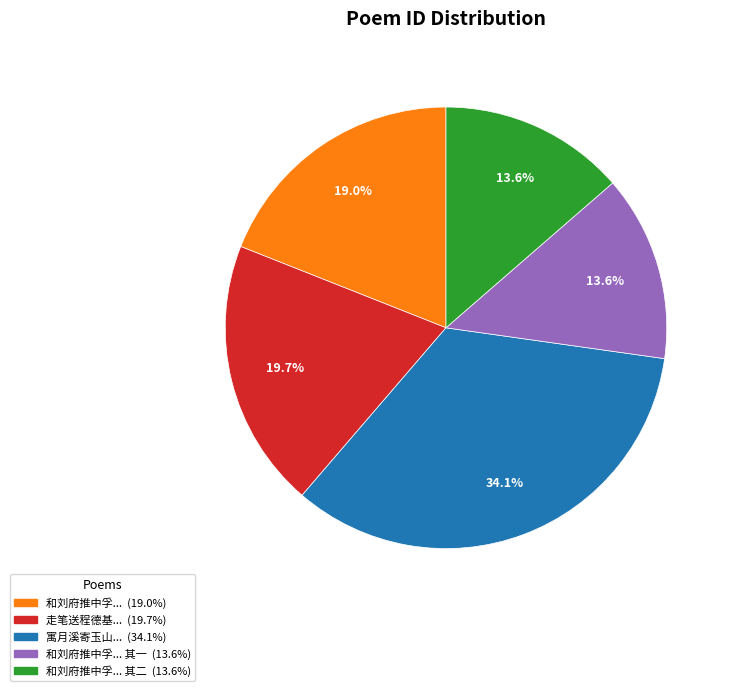

Is there a majority slice in this chart?

No